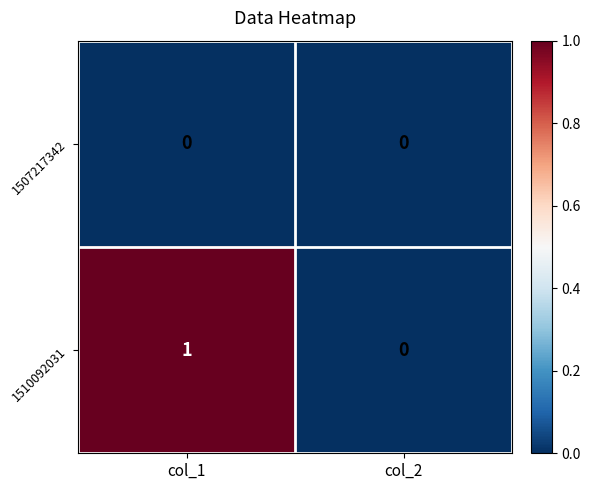

Which series has the largest range (max minus min)?

1510092031